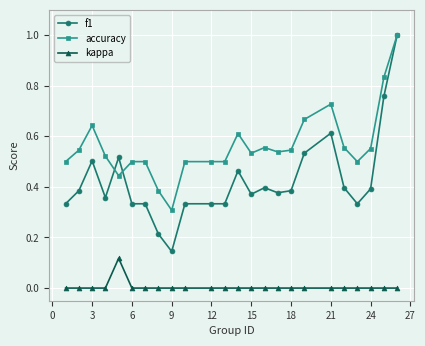

Which series has the widest spread of values?

f1